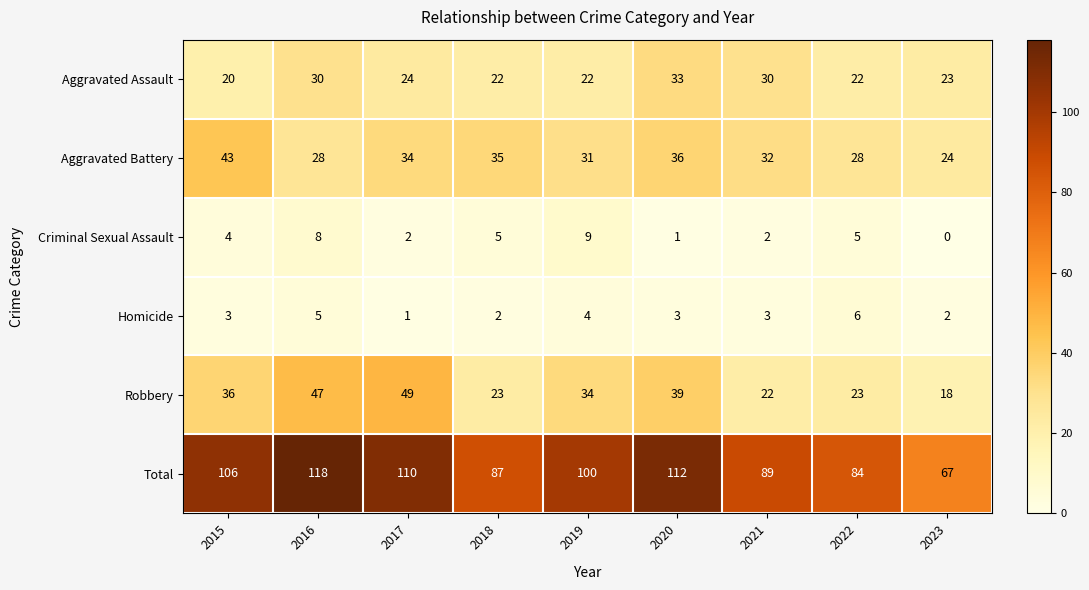

At which category does the chart reach its peak across all series?

2016